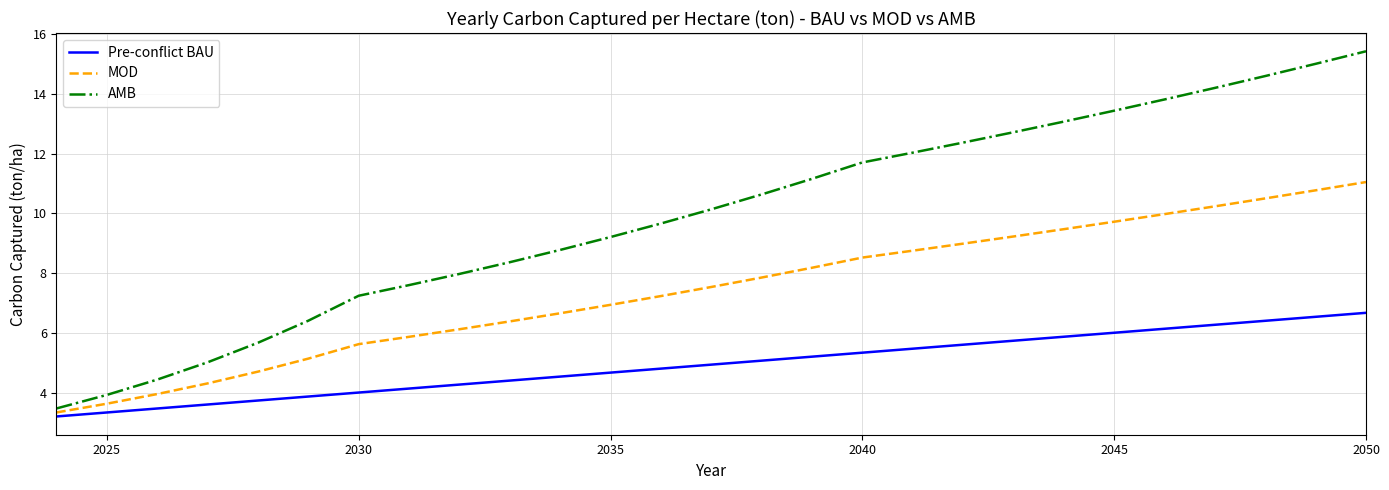

True or false: Pre-conflict BAU and AMB intersect in this chart.

False